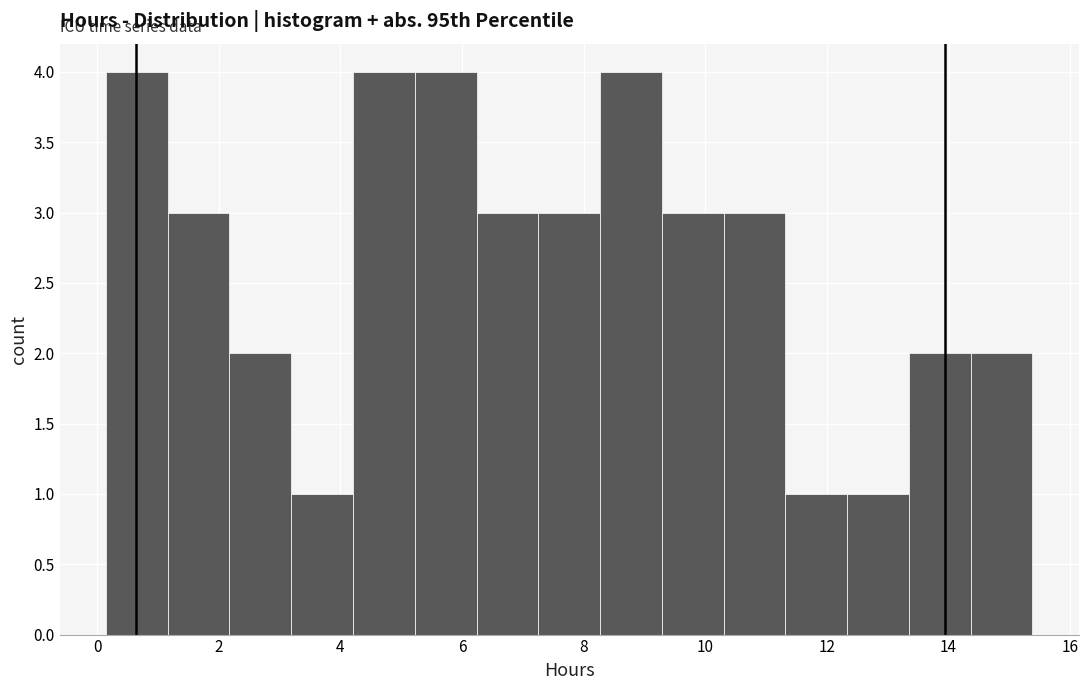

Reading left to right, list every bar in this chart as the range it spans on the x-axis followed by its height. Neither the bar edges nor the heights are printed on the chart, so give them approximately, as read against the axes.

0.2 to 1.2: 4
1.2 to 2.2: 3
2.2 to 3.2: 2
3.2 to 4.2: 1
4.2 to 5.2: 4
5.2 to 6.2: 4
6.2 to 7.2: 3
7.2 to 8.2: 3
8.2 to 9.2: 4
9.2 to 10.4: 3
10.4 to 11.4: 3
11.4 to 12.4: 1
12.4 to 13.4: 1
13.4 to 14.4: 2
14.4 to 15.4: 2